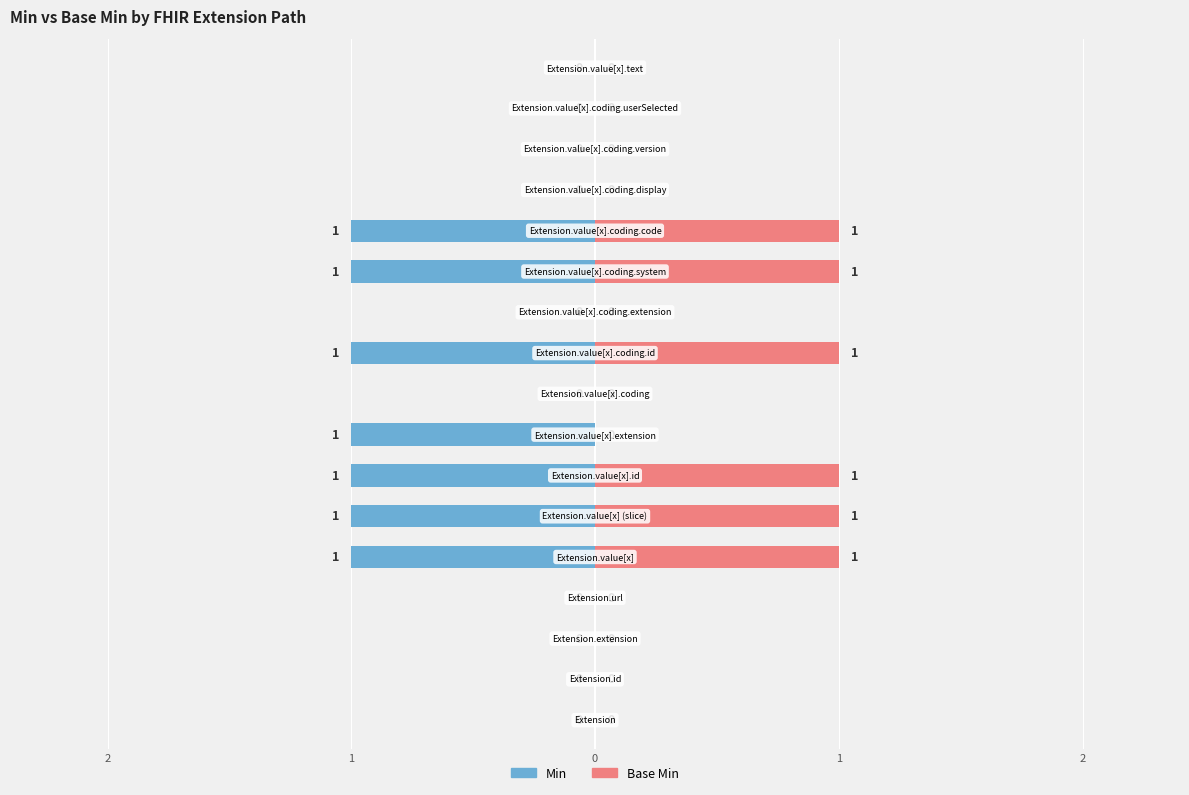

How many bars are there in each group?

2